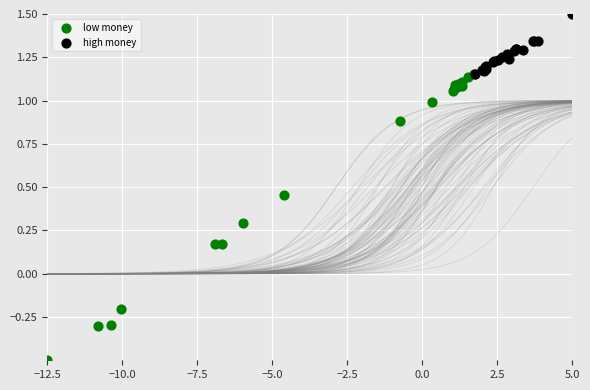

Which series contains the highest Y value?

high money